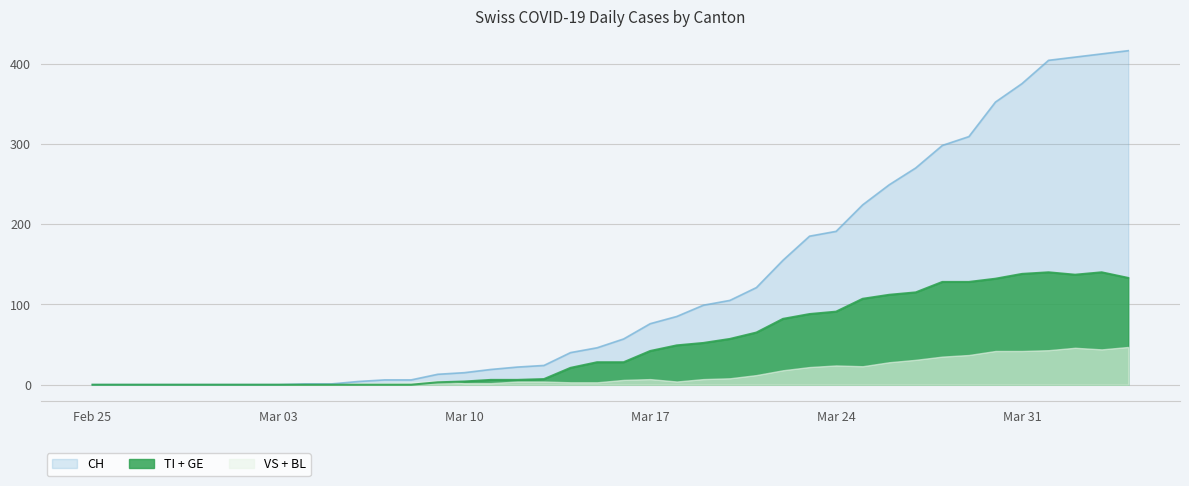

Which series has the largest total across all categories?

CH